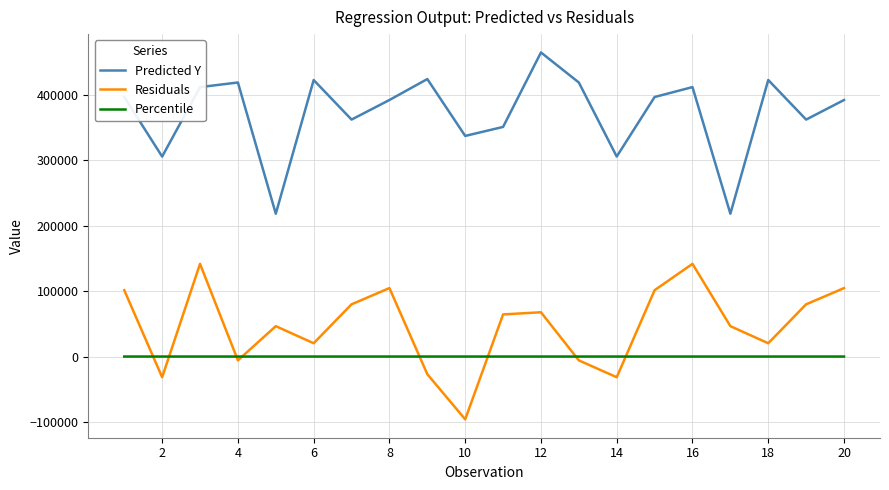

Count the number of categories in the chart.

20